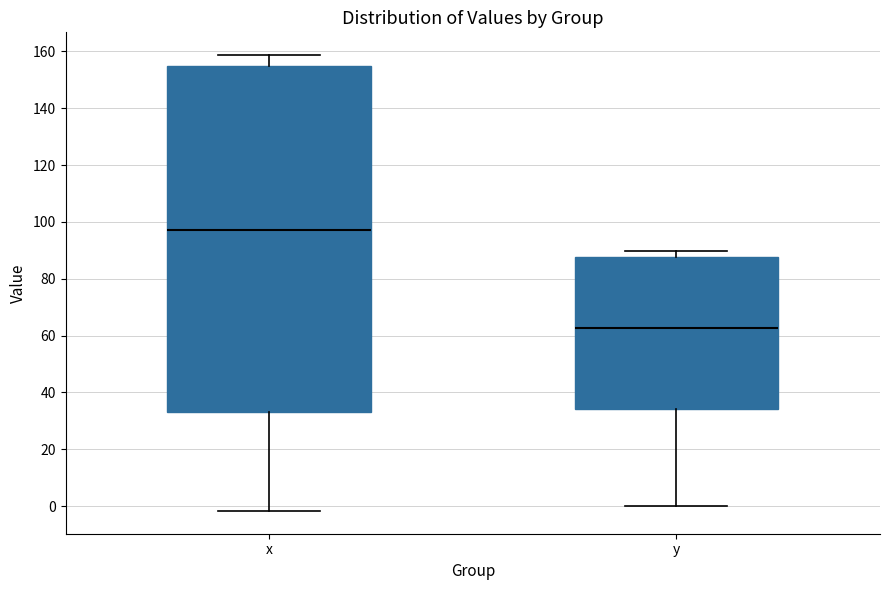

Where does the median line of the box for x sit on the y-axis? The values are not printed on the chart, so give them approximately, as read against the axis.

98